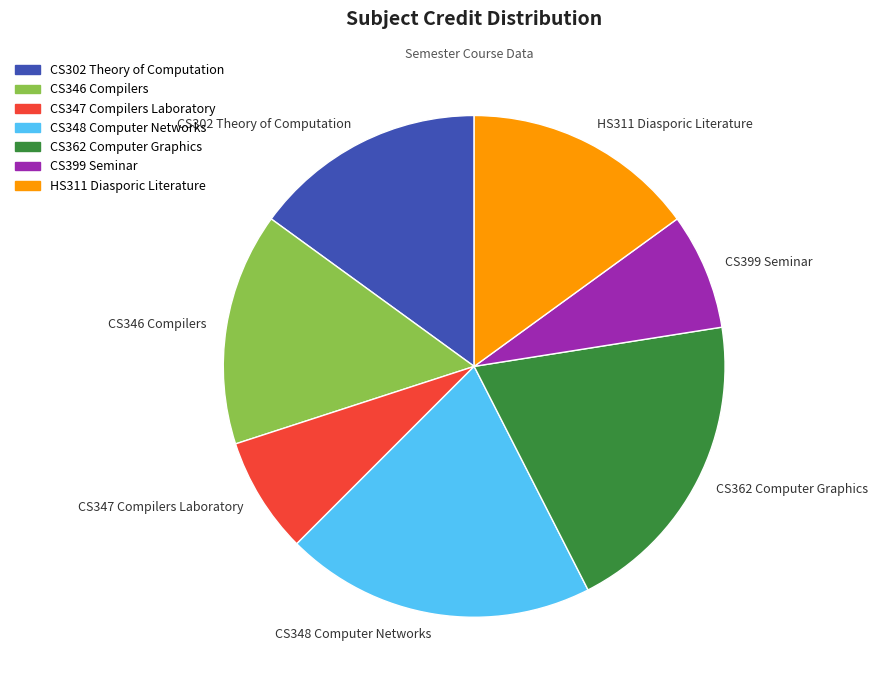

The CS362 Computer Graphics slice represents 20% of the pie. True or false?

True